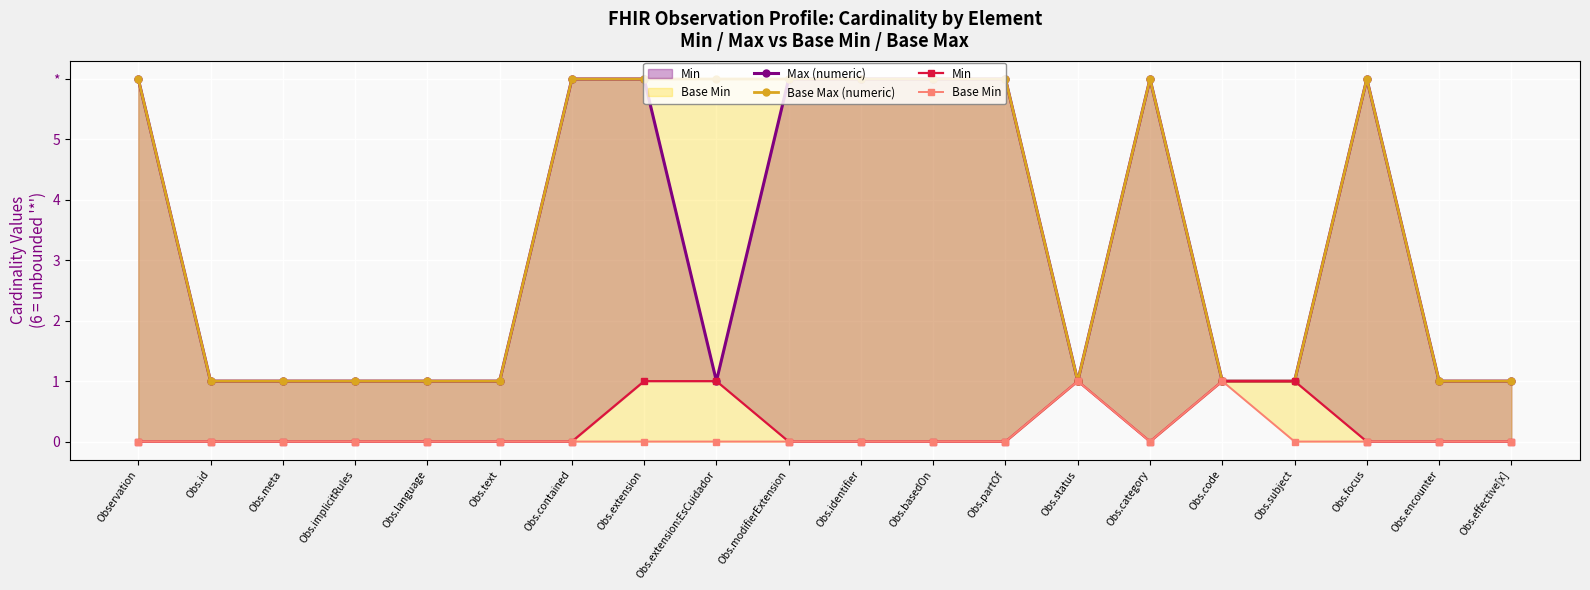

How many lines are shown in the chart?

4